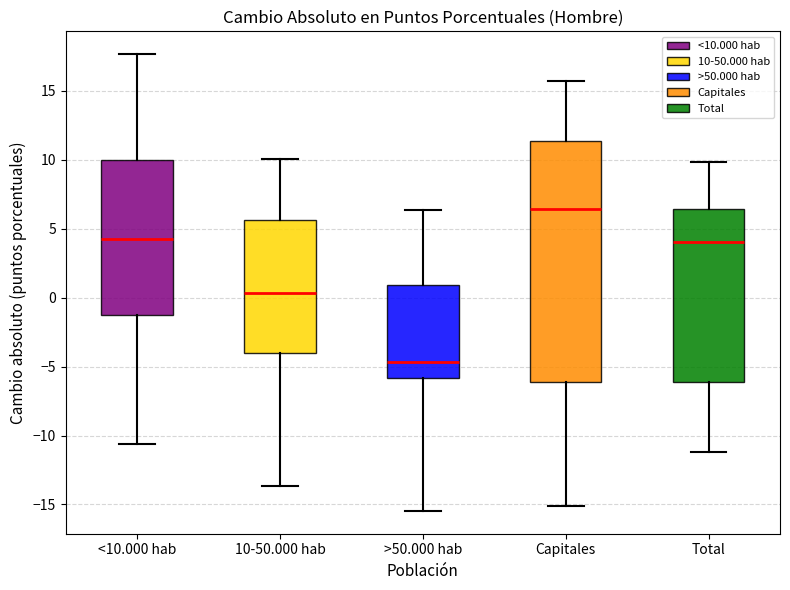

Where does the upper whisker of the box for <10.000 hab end on the y-axis? The values are not printed on the chart, so give them approximately, as read against the axis.

17.5